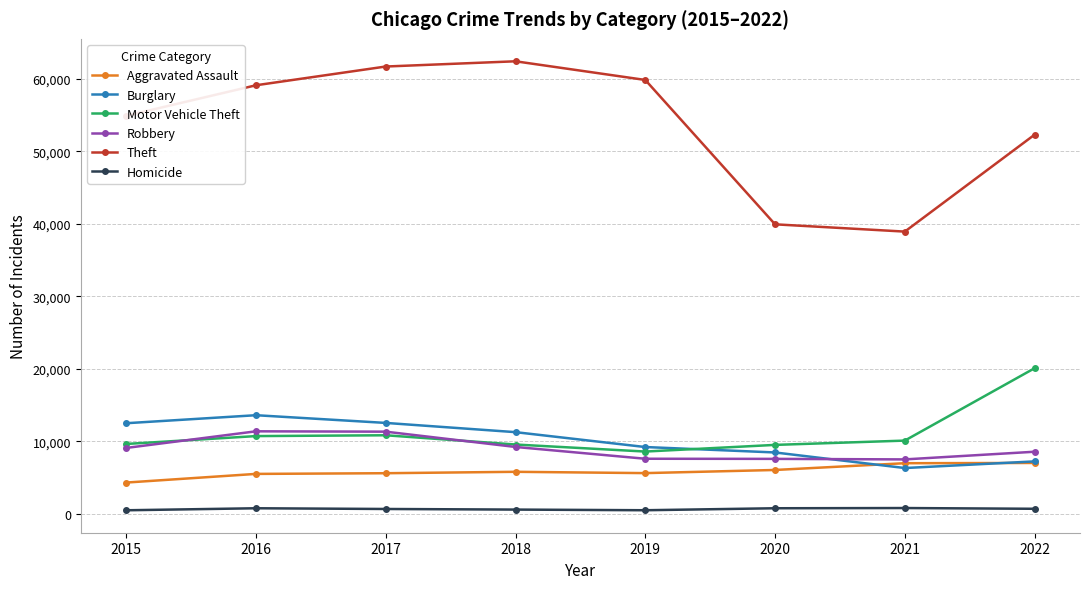

How many lines are shown in the chart?

6